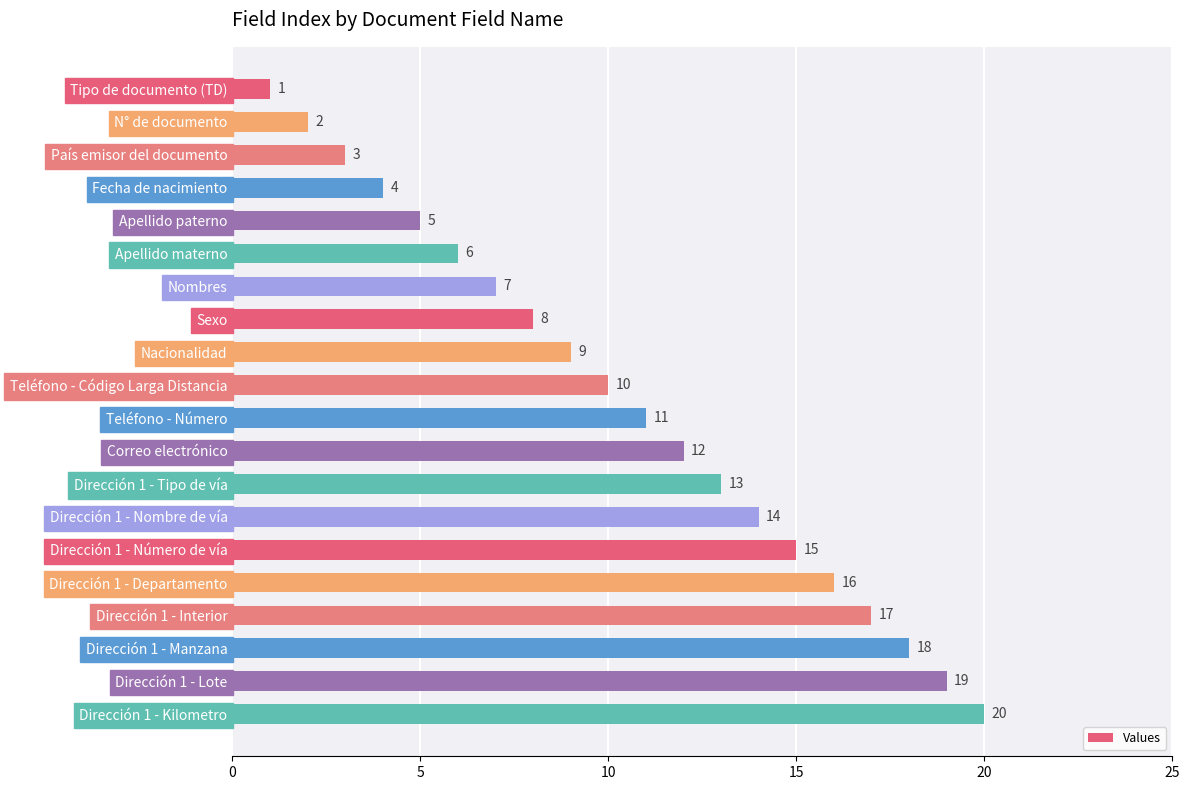

Where is the data nearest to the value 10?

Teléfono - Código Larga Distancia